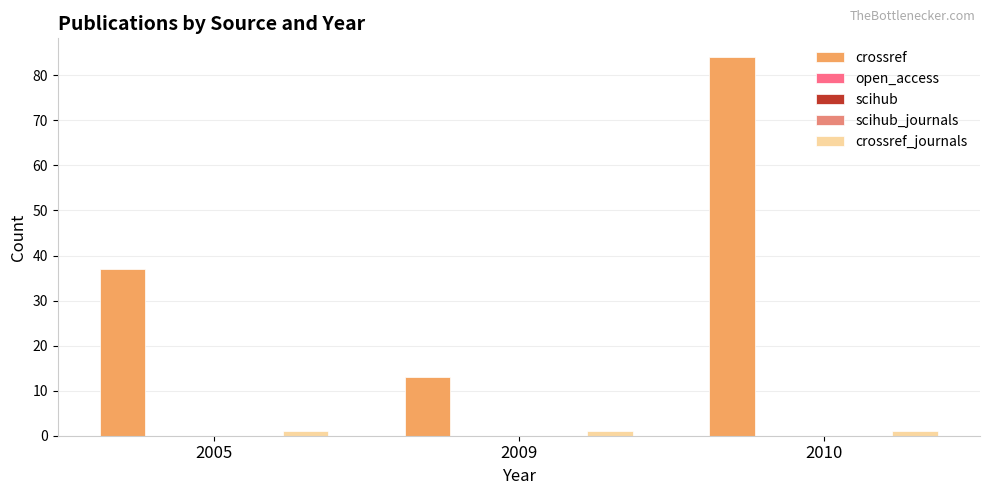

Reading right to left, list all the values displayed in this chart.

crossref: 84	13	37
open_access: 0	0	0
scihub: 0	0	0
scihub_journals: 0	0	0
crossref_journals: 1	1	1